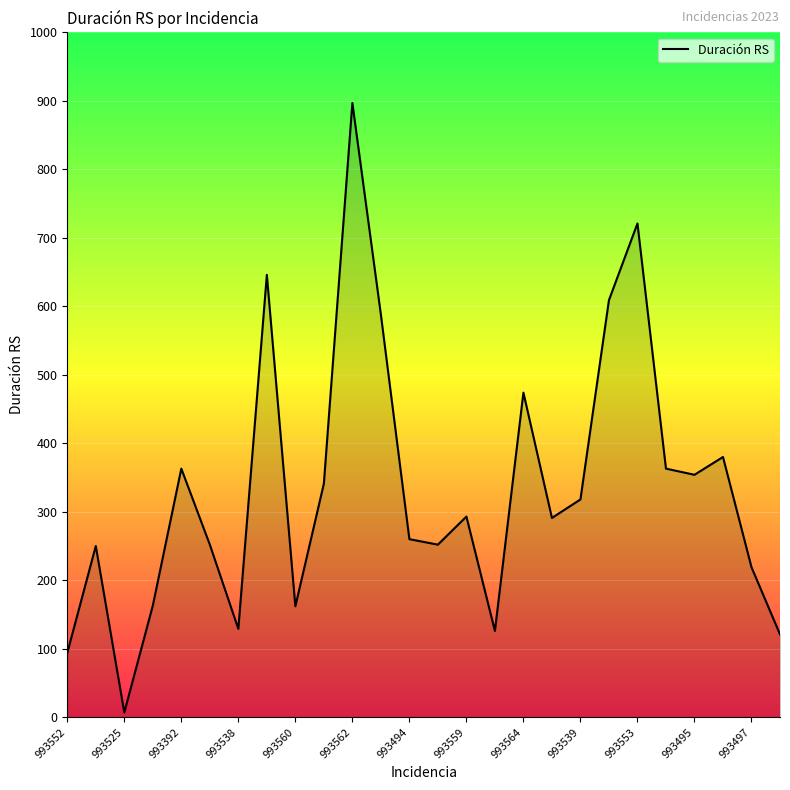

What is the greatest value displayed?

897